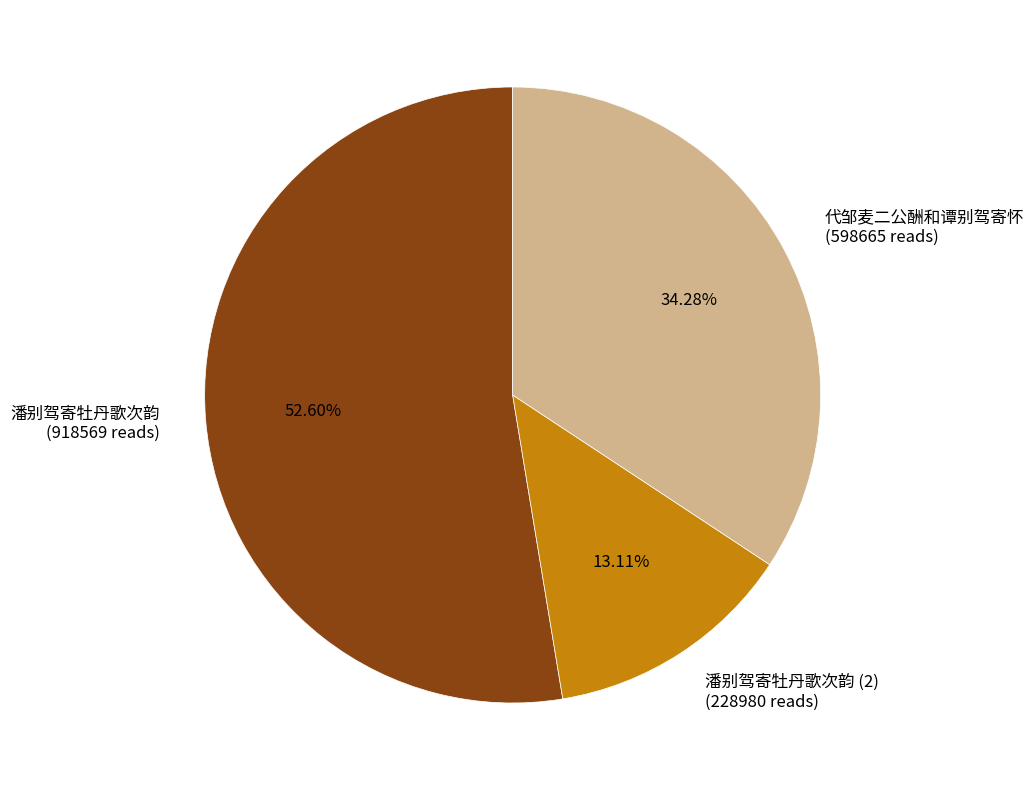

Approximately how many times larger is the value at 潘别驾寄牡丹歌次韵 (918569 reads) compared to 潘别驾寄牡丹歌次韵 (2) (228980 reads)?

4.0